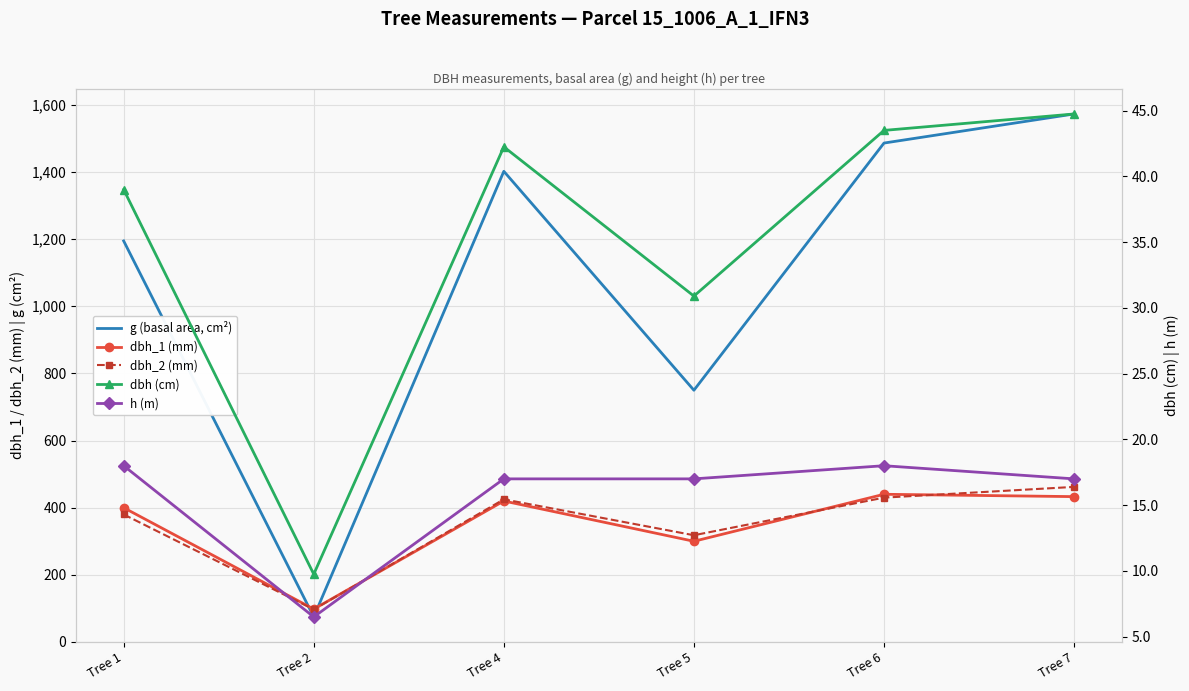

What is the sum of all dbh_2 (mm) values?

2112.0